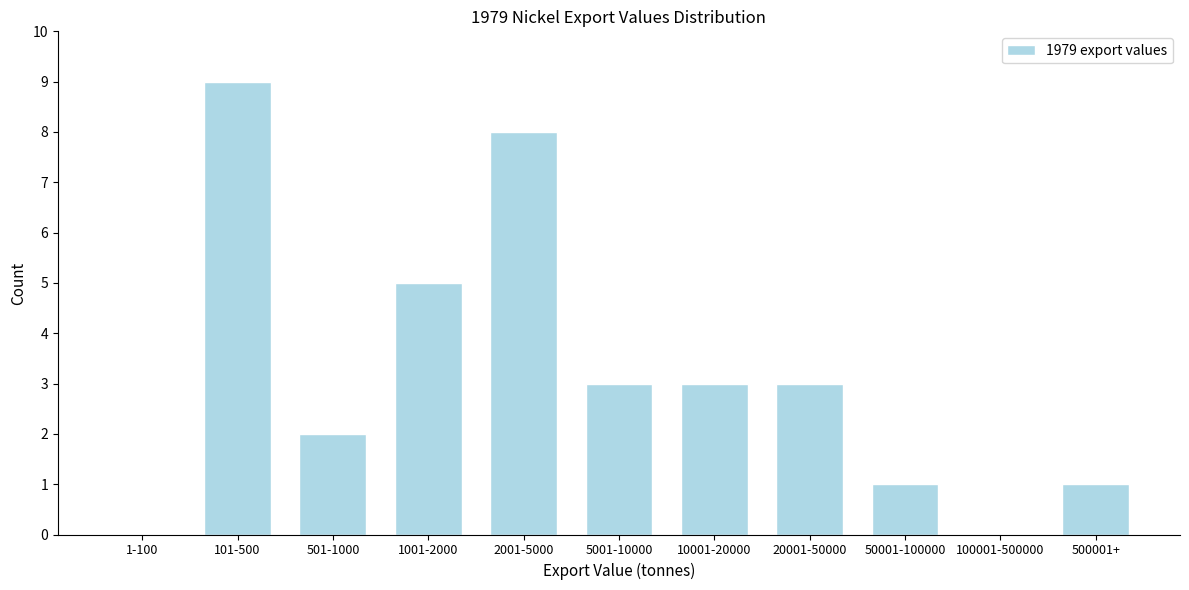

Reading right to left, list all the values displayed in this chart.

500001+=1	100001-500000=0	50001-100000=1	20001-50000=3	10001-20000=3	5001-10000=3	2001-5000=8	1001-2000=5	501-1000=2	101-500=9	1-100=0